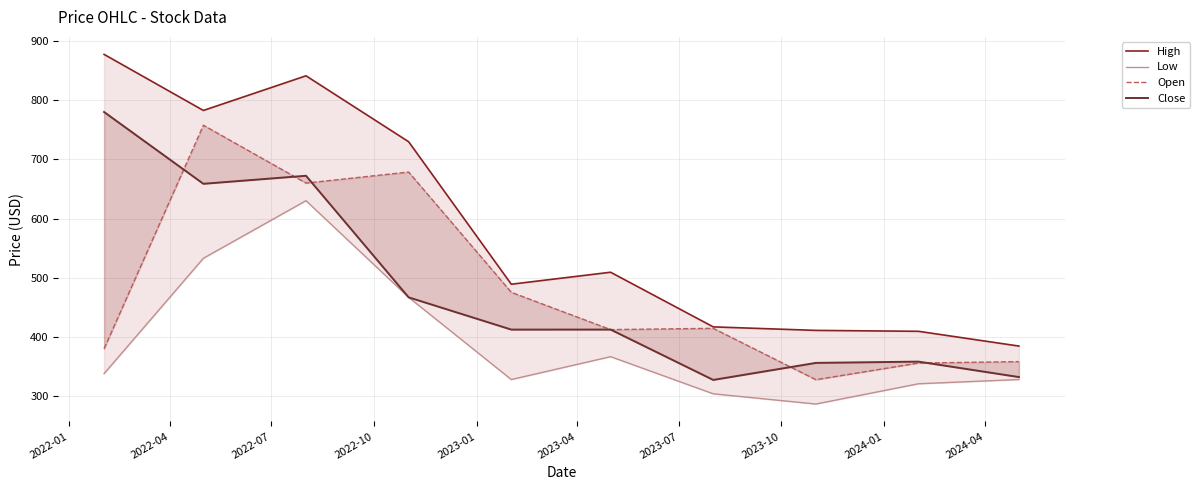

True or false: Low and Open intersect in this chart.

False